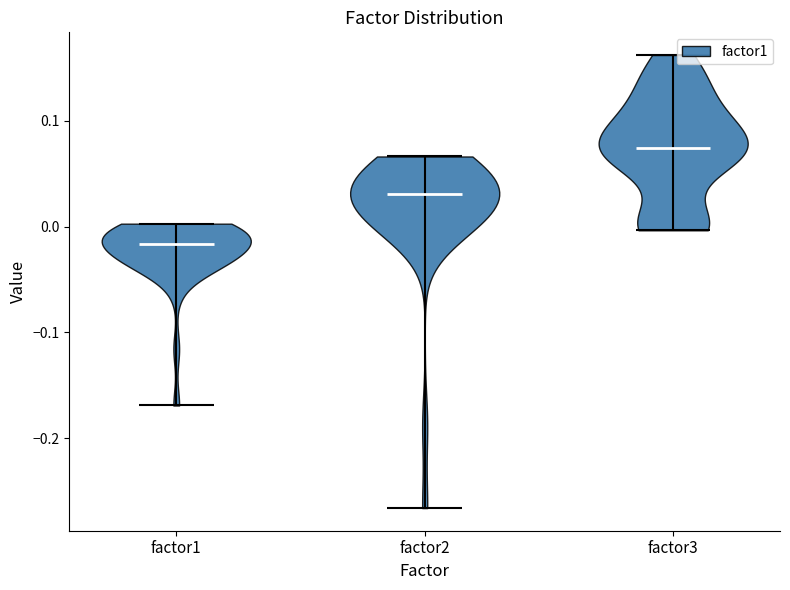

What is the highest point the violin for factor3 reaches on the y-axis? The values are not printed on the chart, so give them approximately, as read against the axis.

0.16